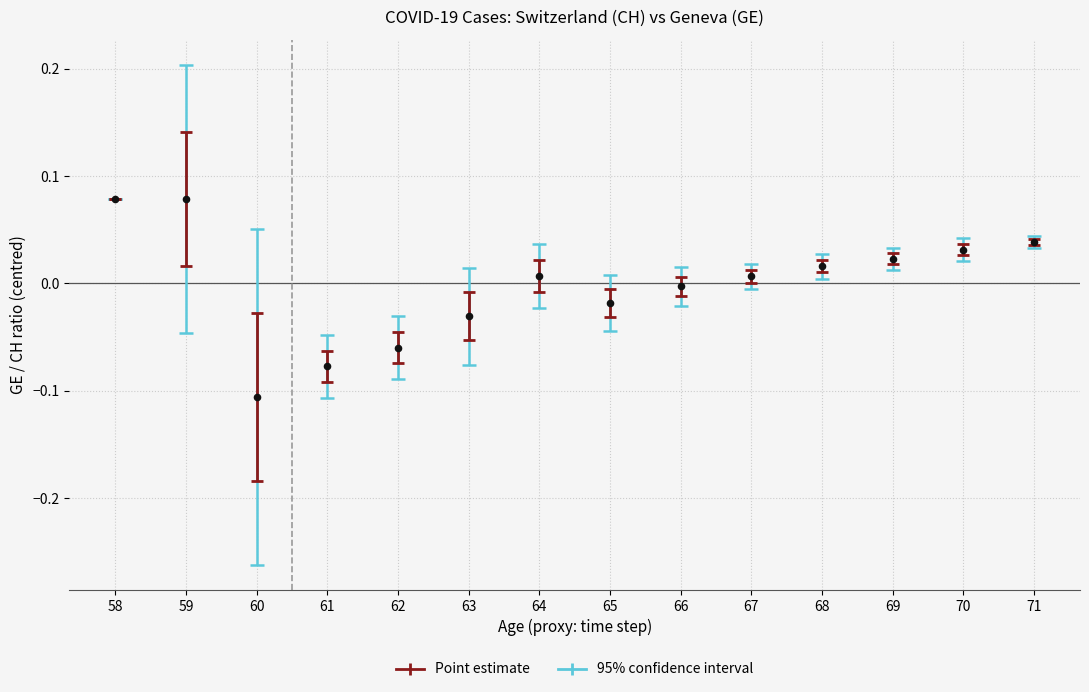

How many points are shown in the scatter plot?

14